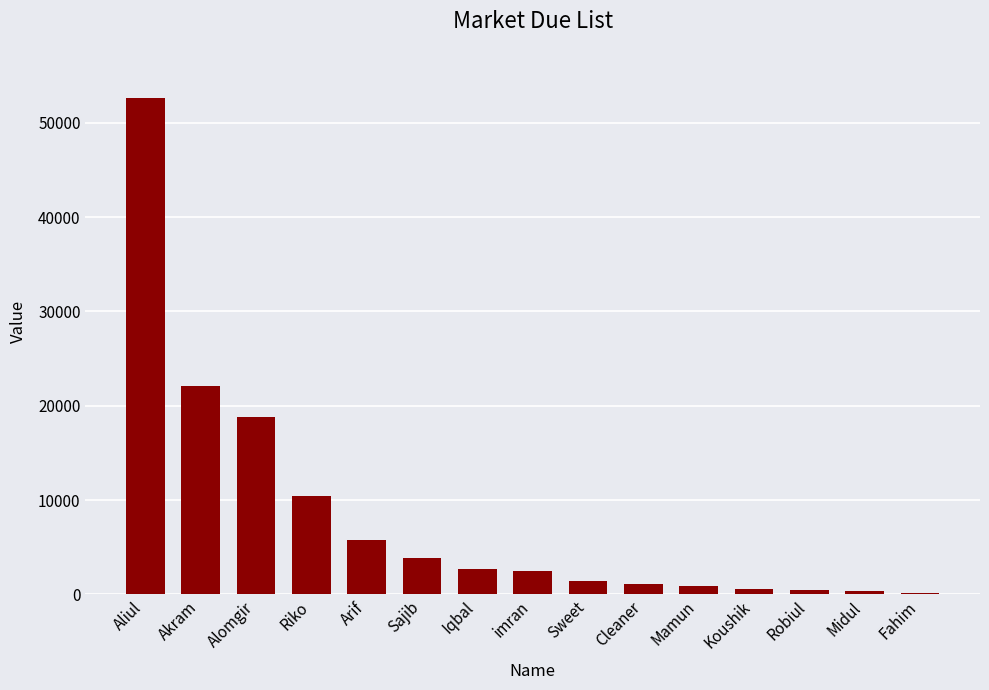

What is the label of the 6th bar from the right?

Cleaner